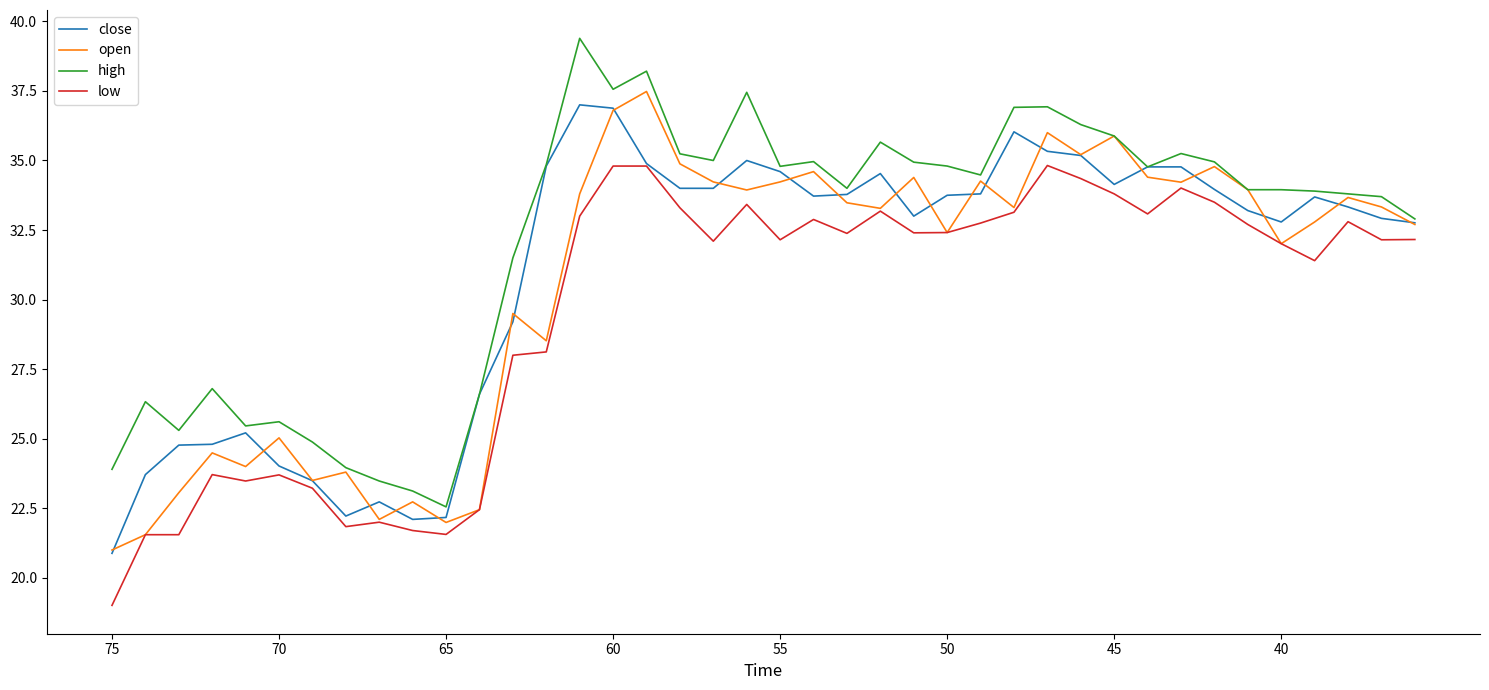

What is the maximum value shown in the chart?

39.4